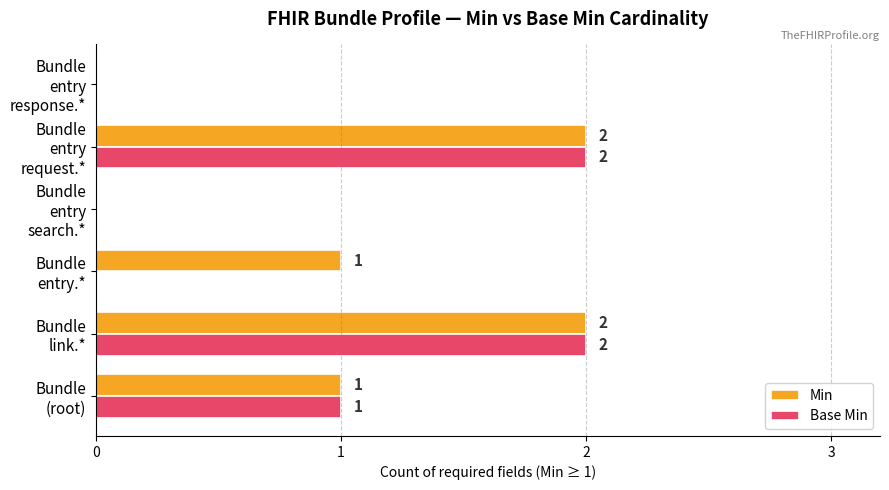

Which series has the largest total across all categories?

Min